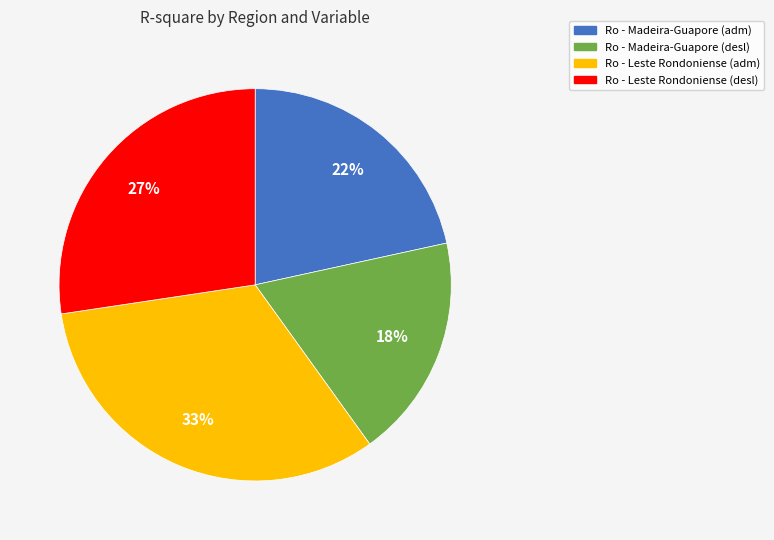

What percentage is the Ro - Madeira-Guapore (desl) slice, to the nearest percent?

18%